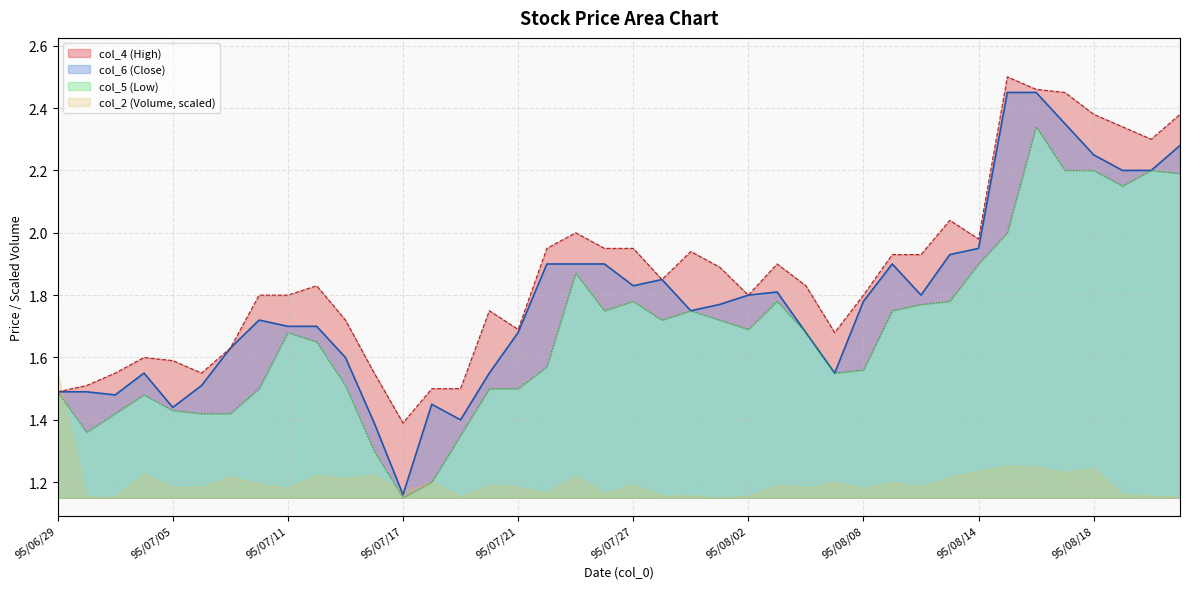

Rank the categories by col_5 value from lowest to highest.

95/07/17, 95/07/18, 95/07/14, 95/07/19, 95/06/30, 95/07/03, 95/07/06, 95/07/07, 95/07/05, 95/07/04, 95/06/29, 95/07/10, 95/07/20, 95/07/21, 95/07/13, 95/08/07, 95/08/08, 95/07/24, 95/07/12, 95/07/11, 95/08/04, 95/08/02, 95/07/28, 95/08/01, 95/07/26, 95/07/31, 95/08/09, 95/08/10, 95/07/27, 95/08/03, 95/08/11, 95/07/25, 95/08/14, 95/08/15, 95/08/21, 95/08/23, 95/08/17, 95/08/18, 95/08/22, 95/08/16